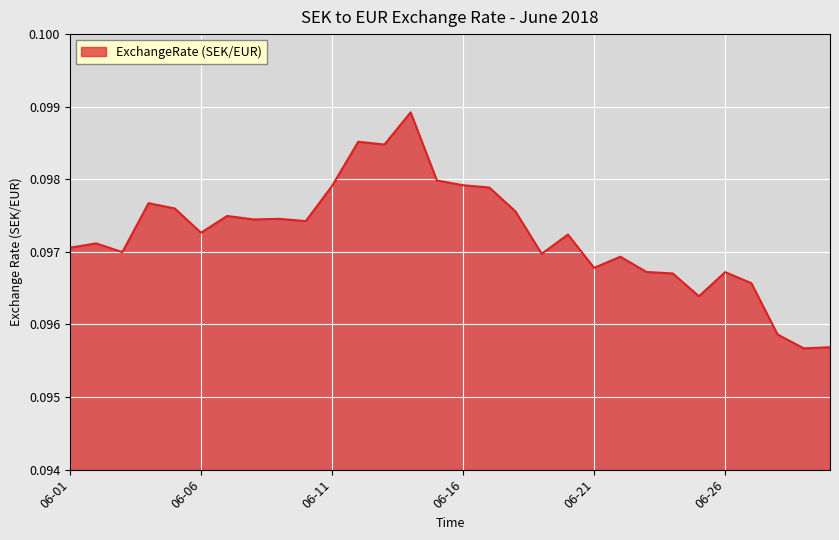

What is the value of the 27th point from the left?

0.1